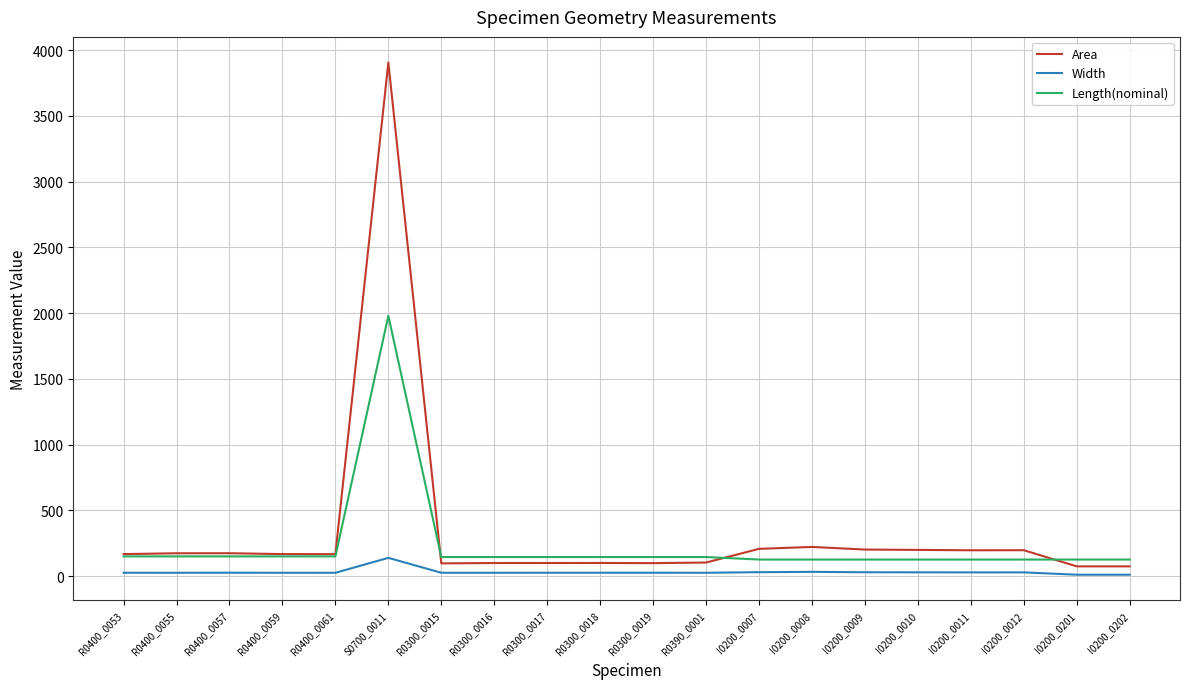

What is the average value of the Length(nominal) series?

230.4